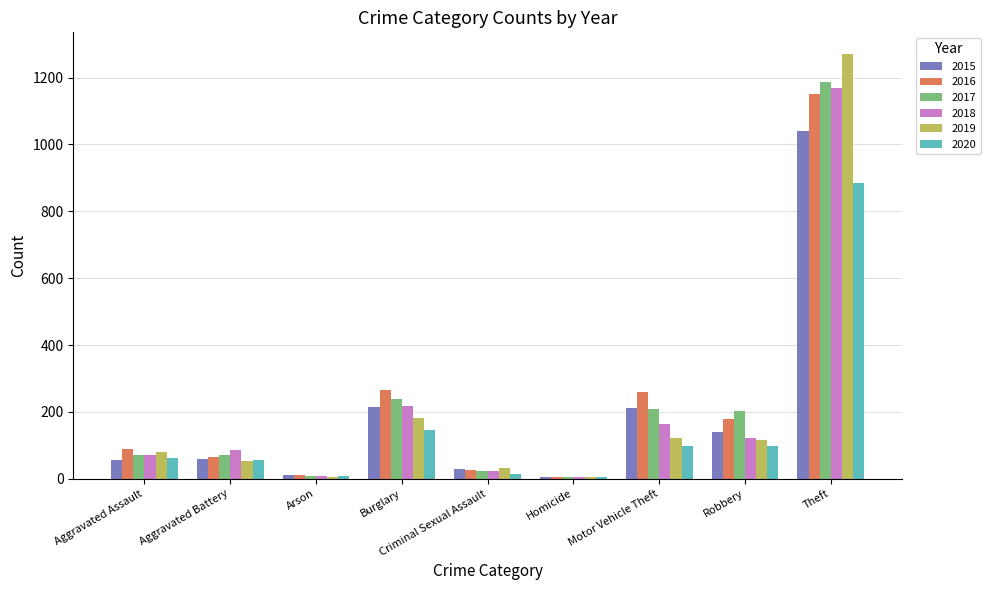

How many series are shown in this chart?

6